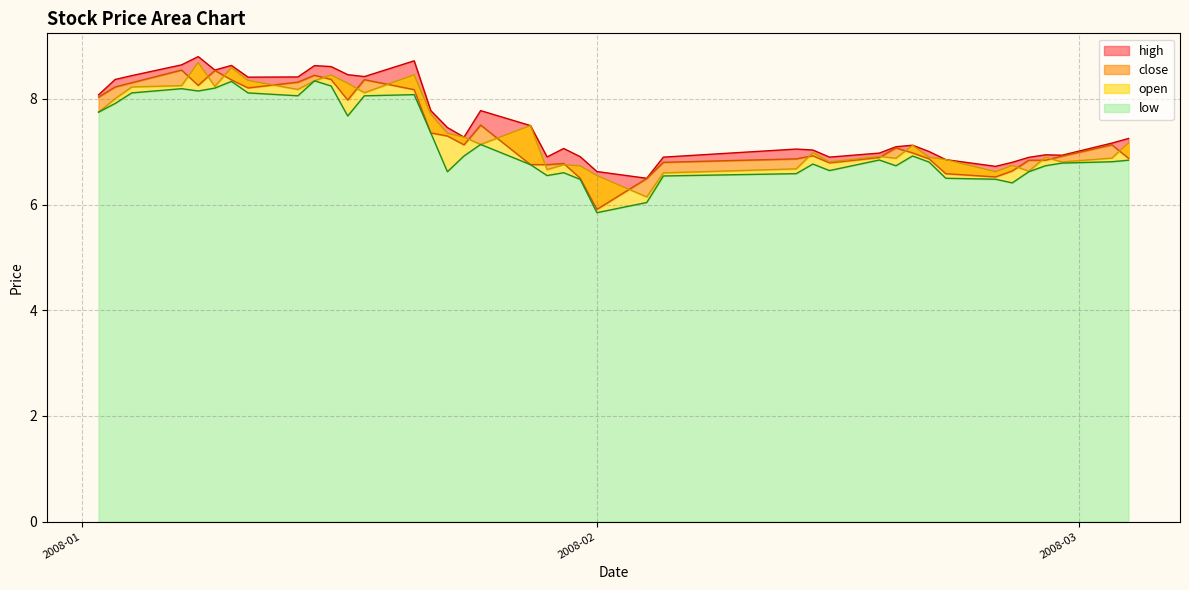

True or false: low and high intersect in this chart.

False